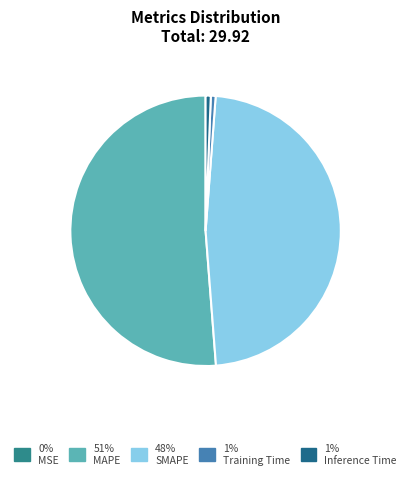

How many segments does this pie chart have?

5